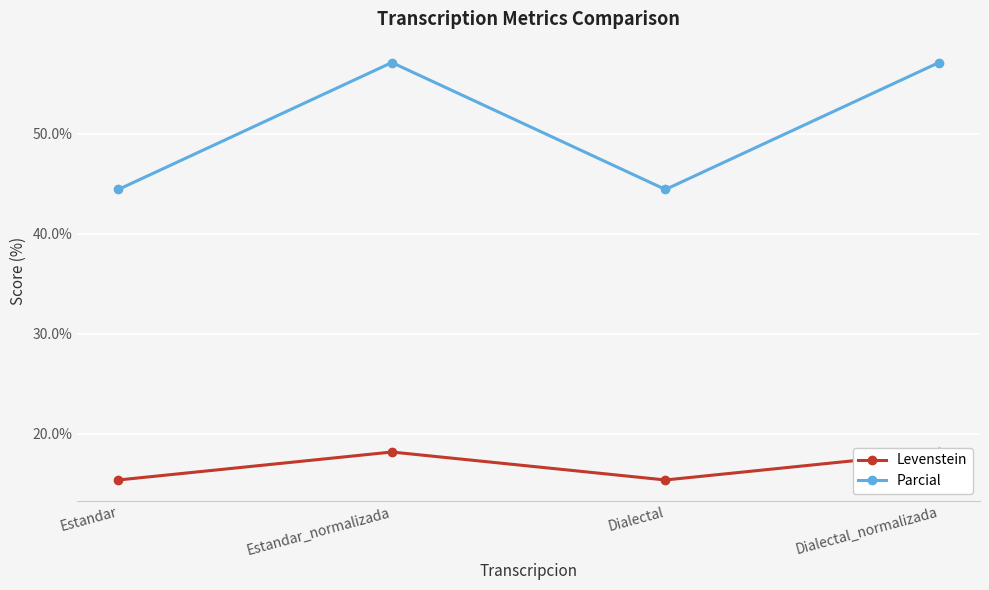

What is the sum of the Parcial values at Estandar_normalizada and Estandar?

101.6